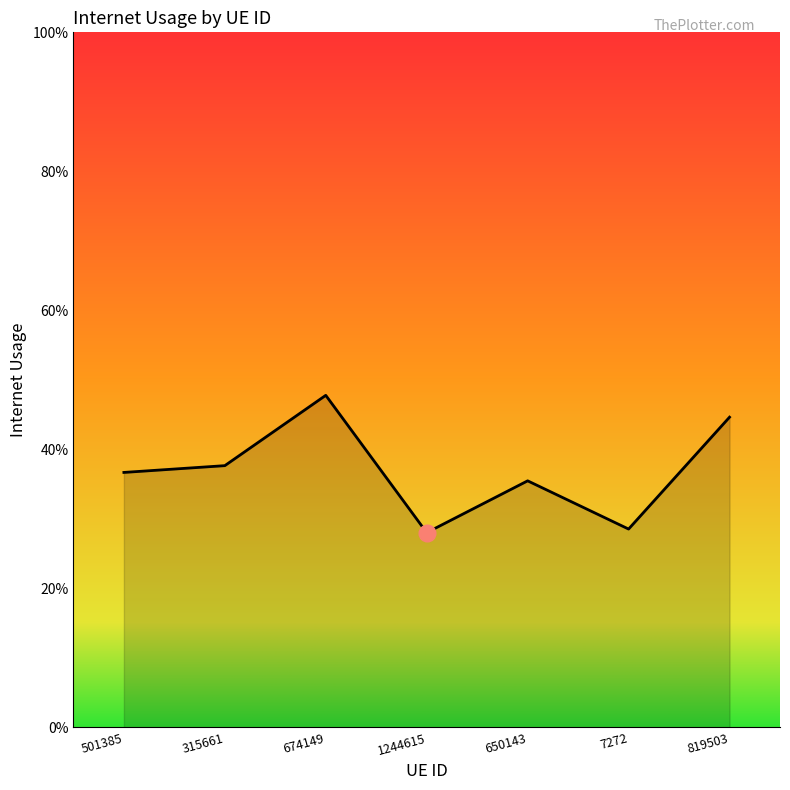

Reading left to right, list all the values displayed in this chart.

0.4	0.4	0.5	0.3	0.4	0.3	0.4